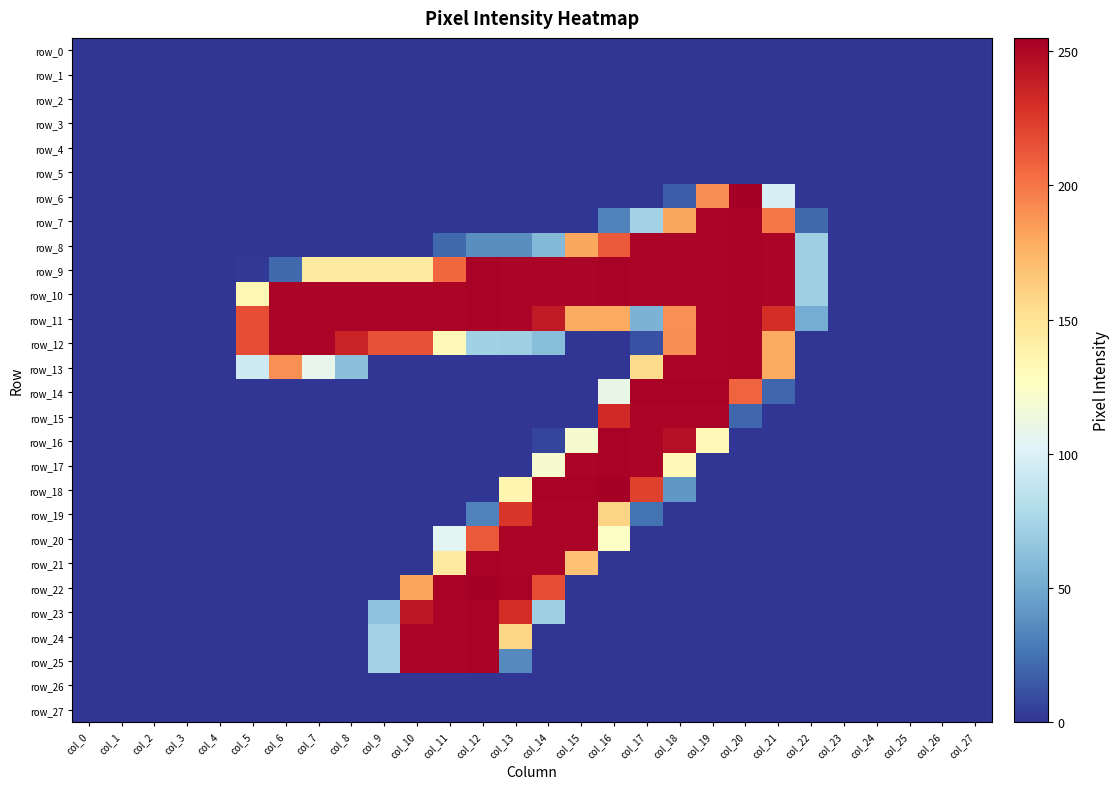

Which has a higher value, col_25 or col_17?

col_25